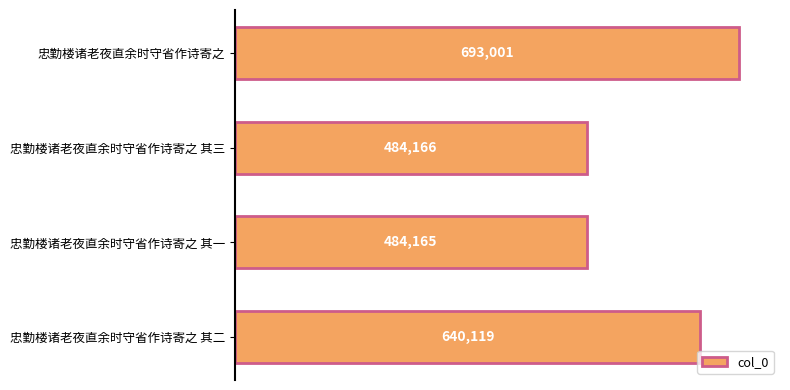

What is the average value?

575363